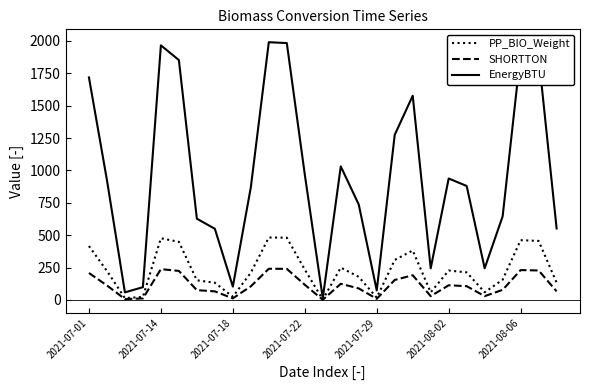

Which series has the widest spread of values?

EnergyBTU